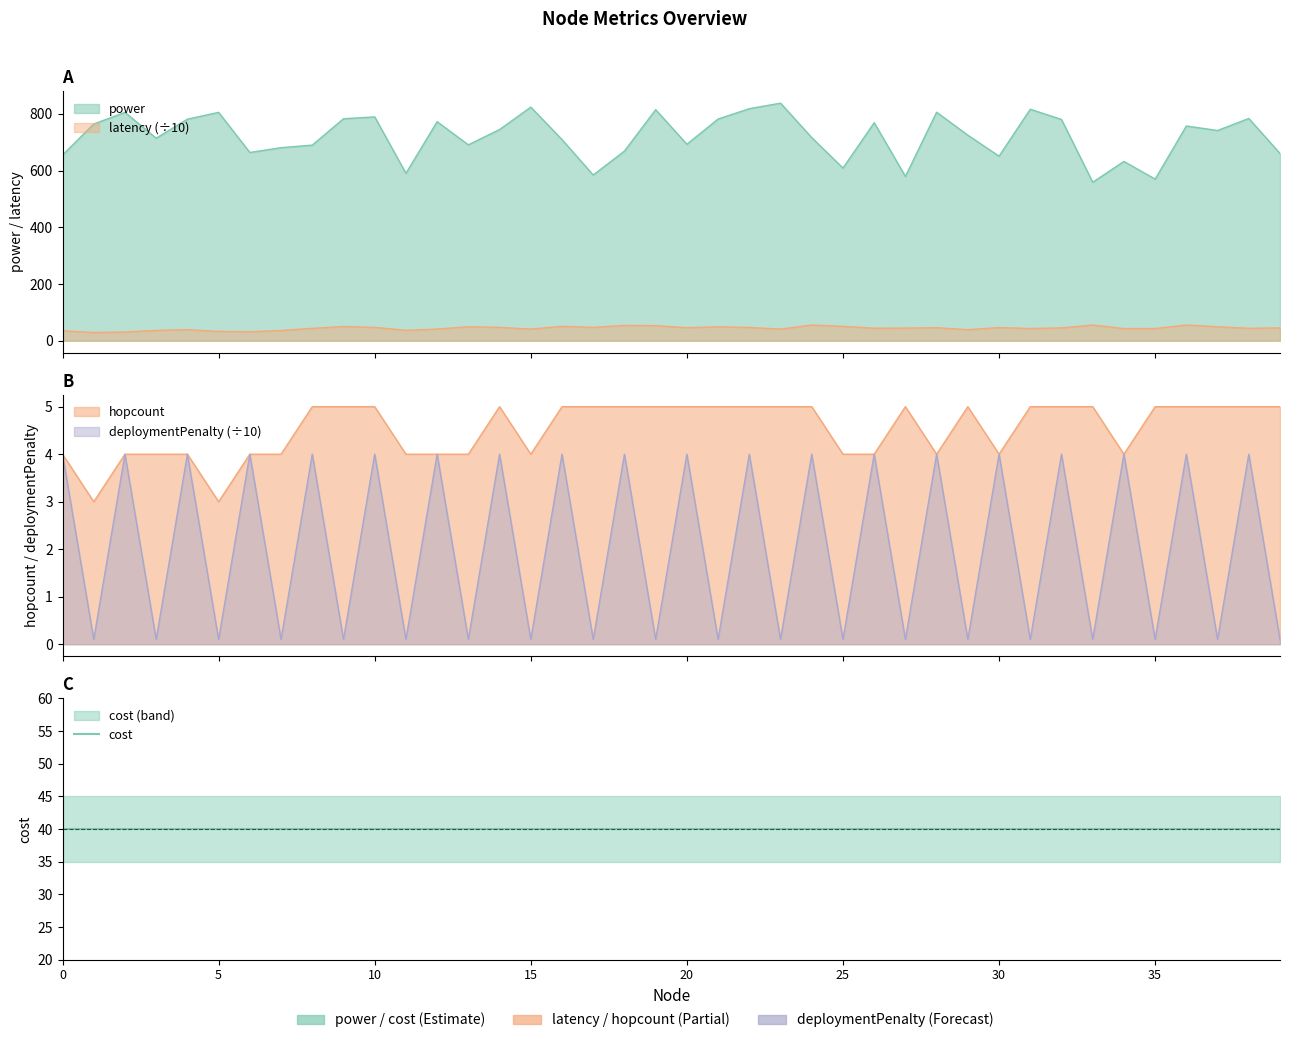

In power, how many points are lower than both neighbors (excluding endpoints)?

12